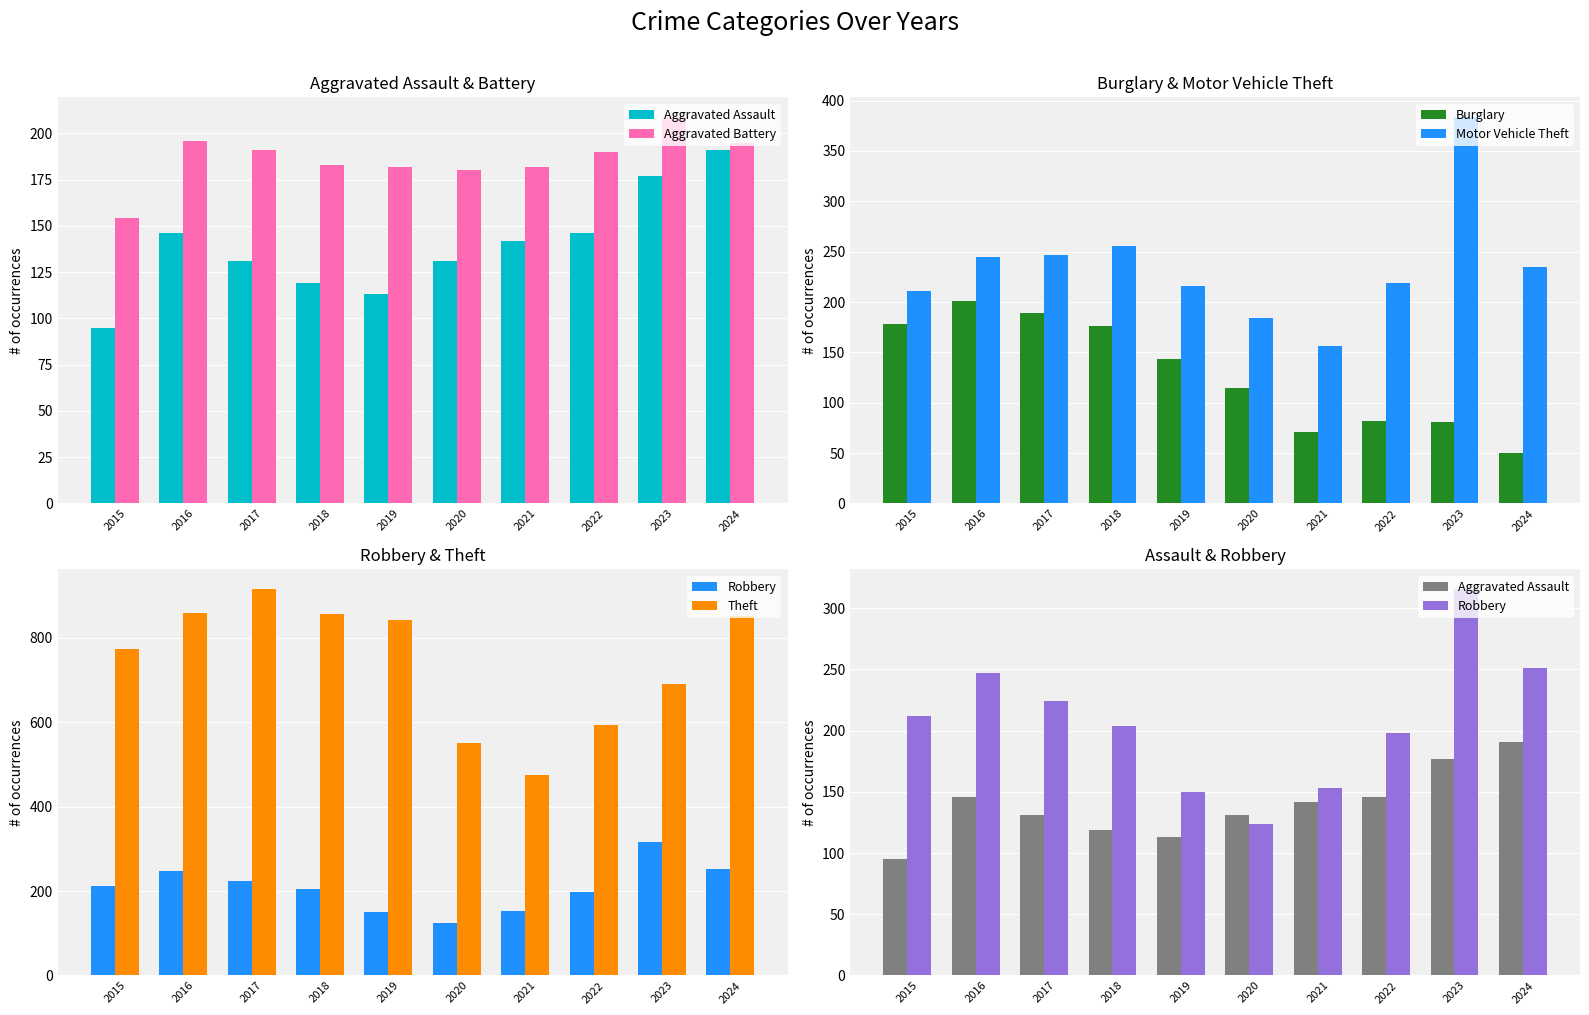

Reading left to right, list all the values displayed in this chart.

Aggravated Assault: 2015=95	2016=146	2017=131	2018=119	2019=113	2020=131	2021=142	2022=146	2023=177	2024=191
Aggravated Battery: 2015=154	2016=196	2017=191	2018=183	2019=182	2020=180	2021=182	2022=190	2023=209	2024=195
Burglary: 2015=178	2016=201	2017=189	2018=176	2019=143	2020=115	2021=71	2022=82	2023=81	2024=50
Motor Vehicle Theft: 2015=211	2016=245	2017=247	2018=256	2019=216	2020=184	2021=156	2022=219	2023=384	2024=235
Robbery: 2015=212	2016=247	2017=224	2018=204	2019=150	2020=124	2021=153	2022=198	2023=316	2024=251
Theft: 2015=774	2016=858	2017=916	2018=856	2019=841	2020=550	2021=474	2022=592	2023=690	2024=851